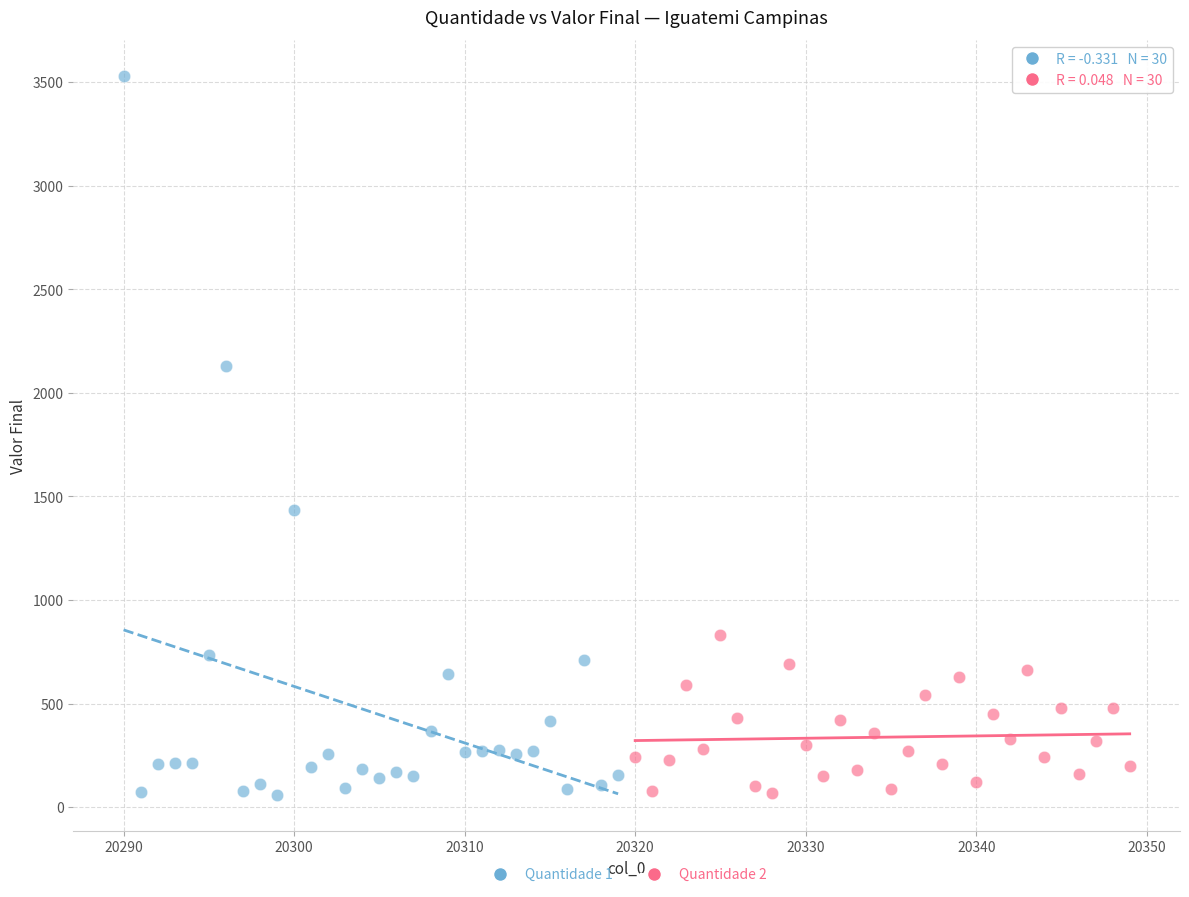

Which series has the largest Y range (max minus min)?

Quantidade 1